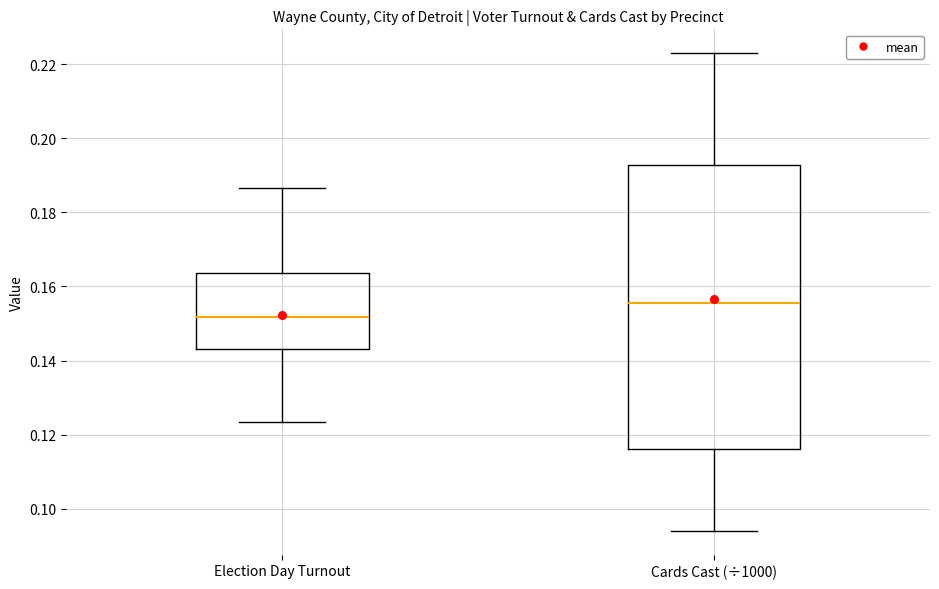

Reading left to right, transcribe this box plot: for each box, give where its median line is, the range the box spans, and where its two whiskers end, as read against the y-axis. The values are not printed on the chart, so give them approximately, as read against the axis.

Election Day Turnout: median 0.152, box 0.144 to 0.164, whiskers 0.124 to 0.186
Cards Cast (÷1000): median 0.156, box 0.116 to 0.192, whiskers 0.094 to 0.224